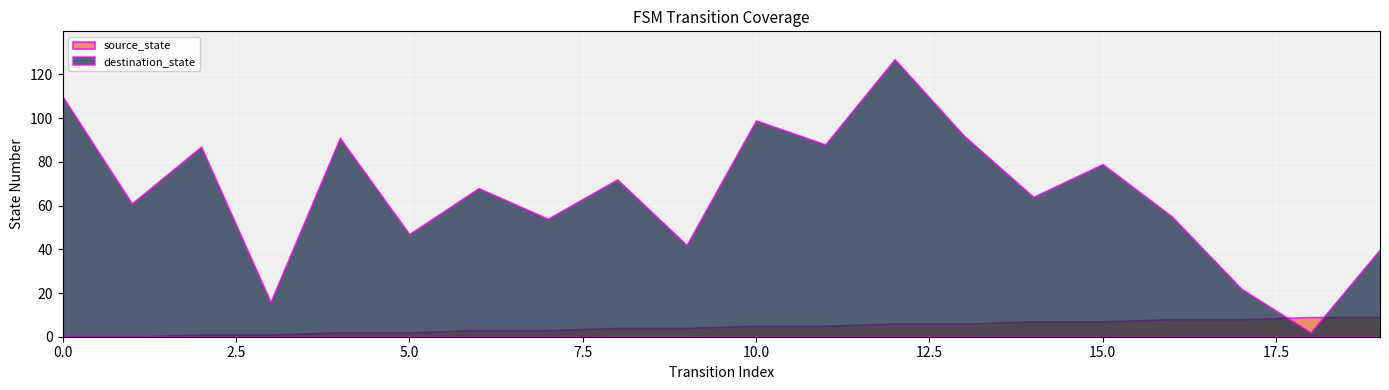

True or false: source_state has more than 1 points higher than both neighbors.

False